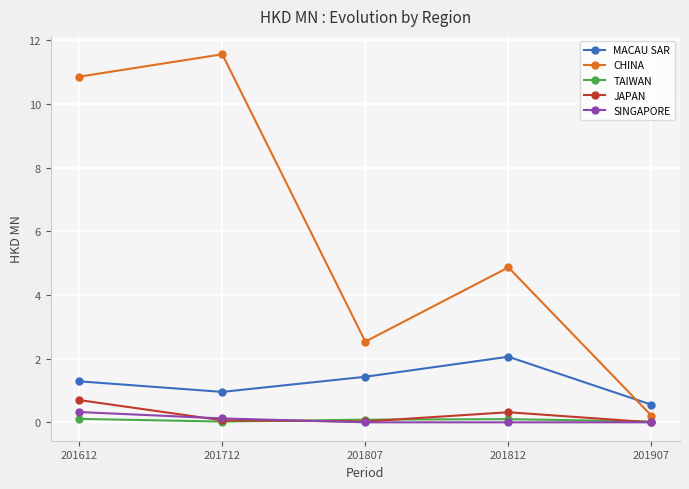

The value of TAIWAN at 201612 is 0.1. True or false?

True